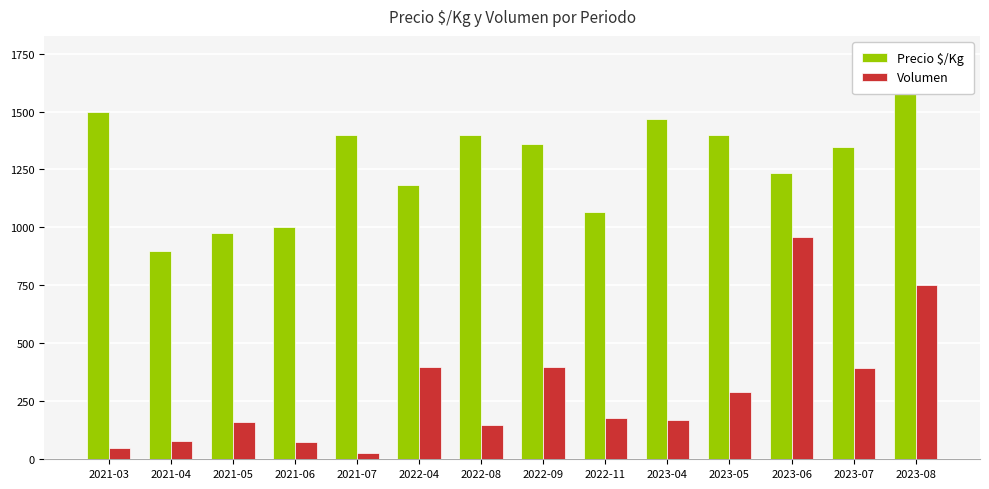

Between 2021-03 and 2022-09, which is larger?

2021-03